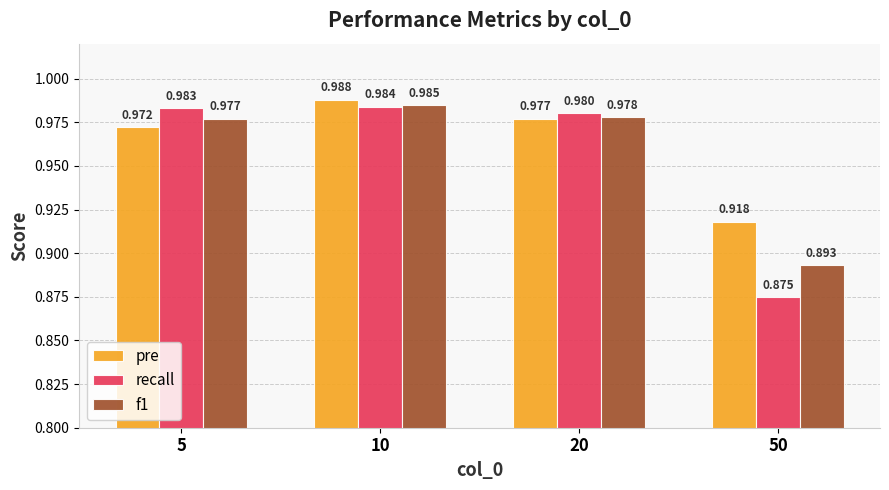

What is the difference between the maximum and minimum values in the pre series?

0.1